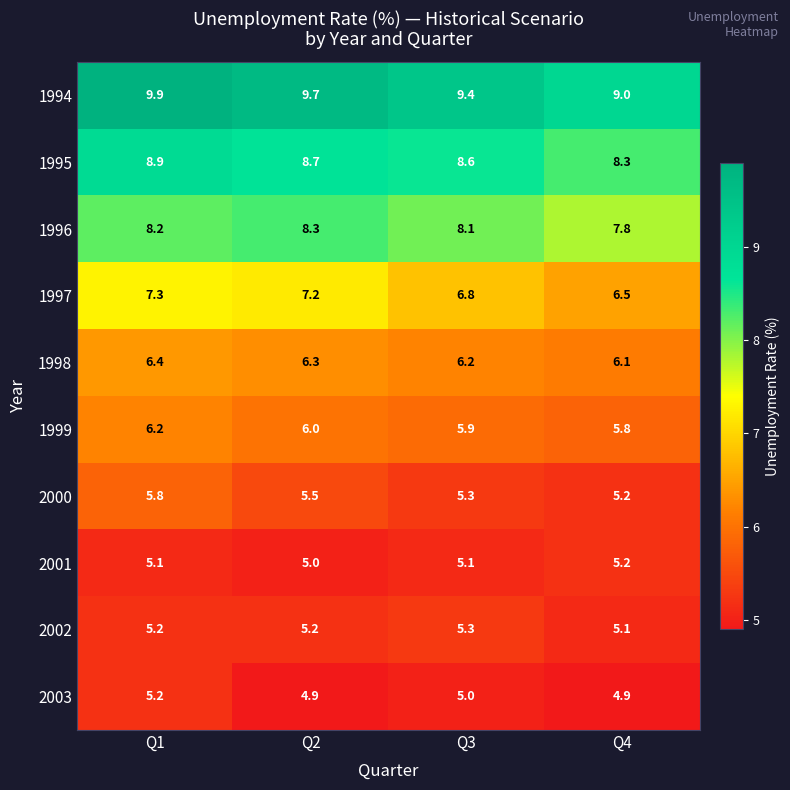

What is the sum of all 2003 values?

20.0